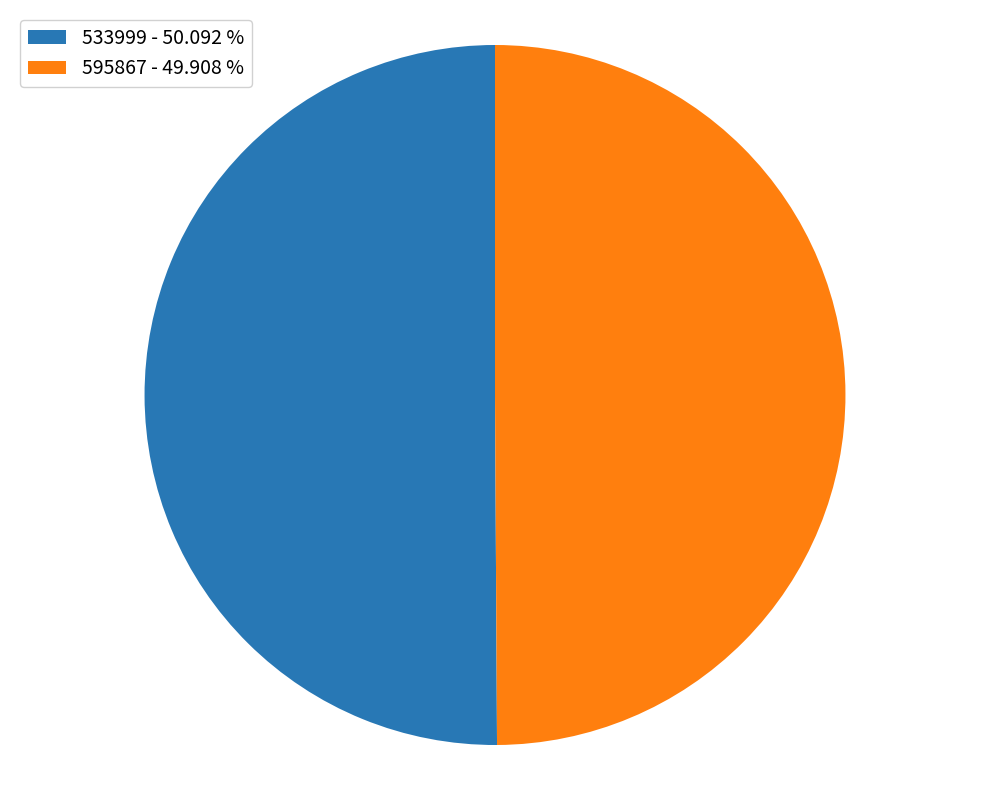

Combined, do 595867 - 49.908 % and 533999 - 50.092 % account for over 50%?

Yes